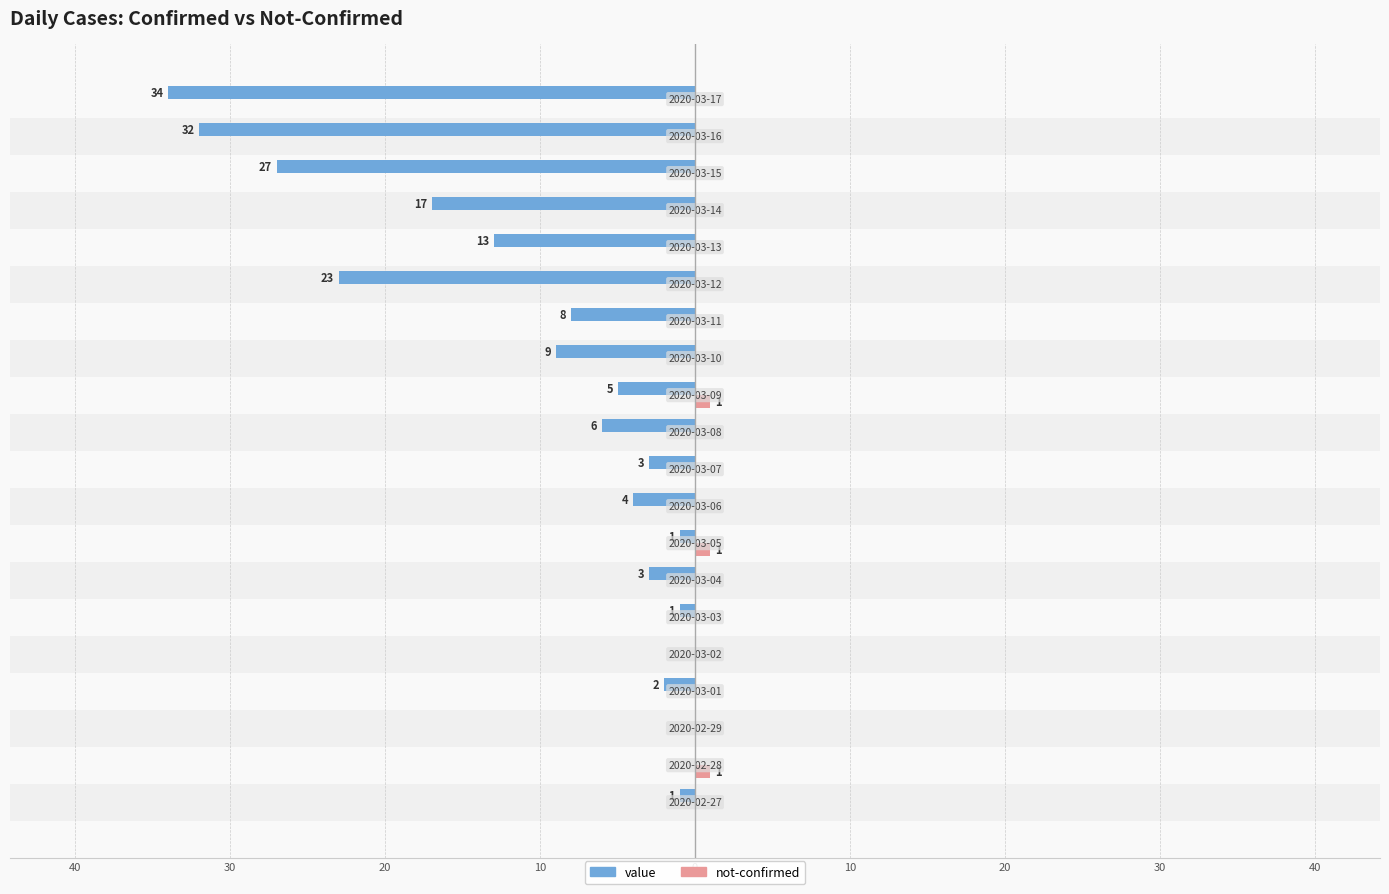

Is it true that not-confirmed equals 0 at 0?

True